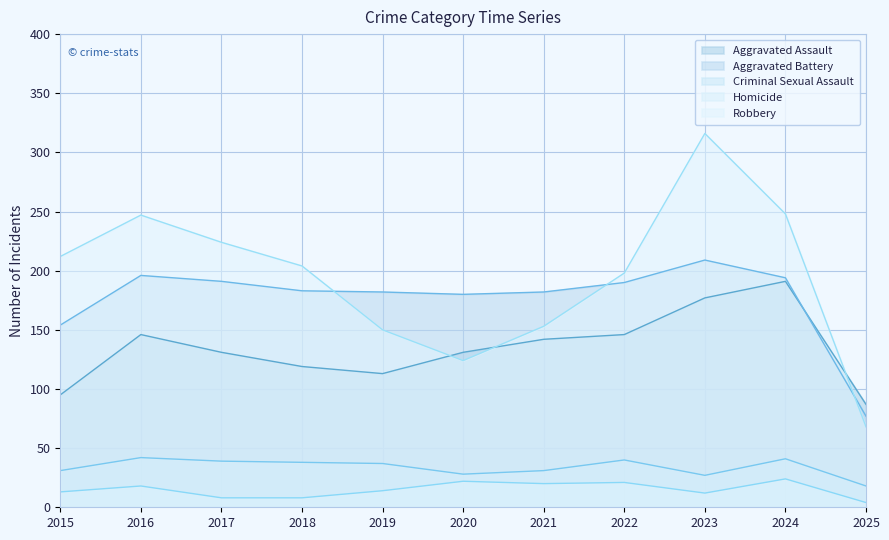

True or false: Homicide has more than 1 points higher than both neighbors.

True